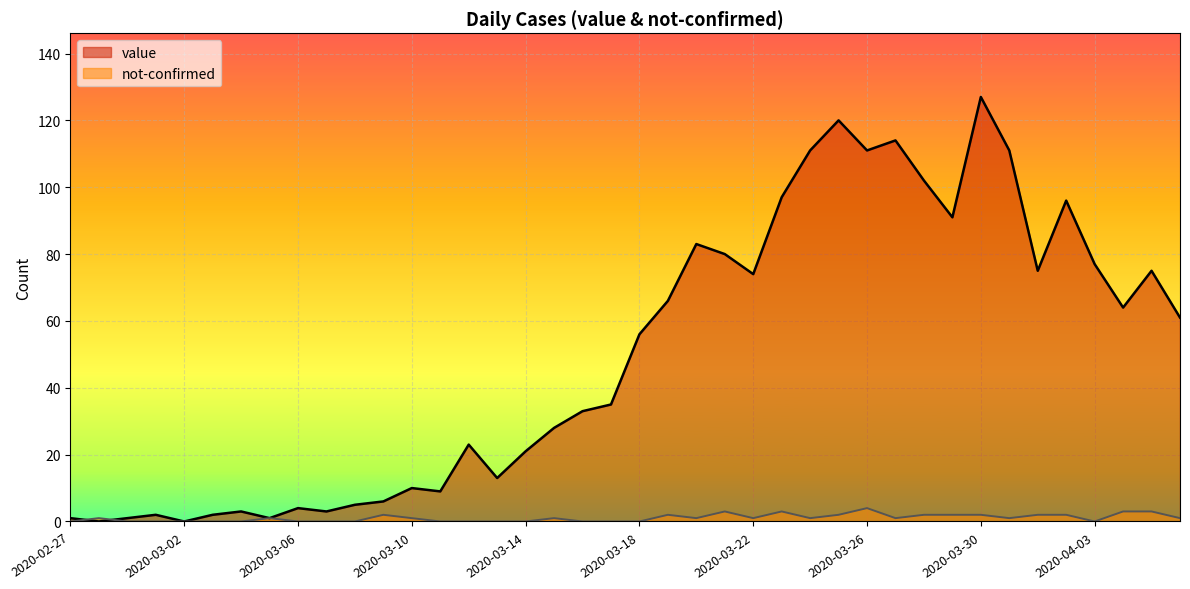

At how many categories does at least one series exceed 44?

20